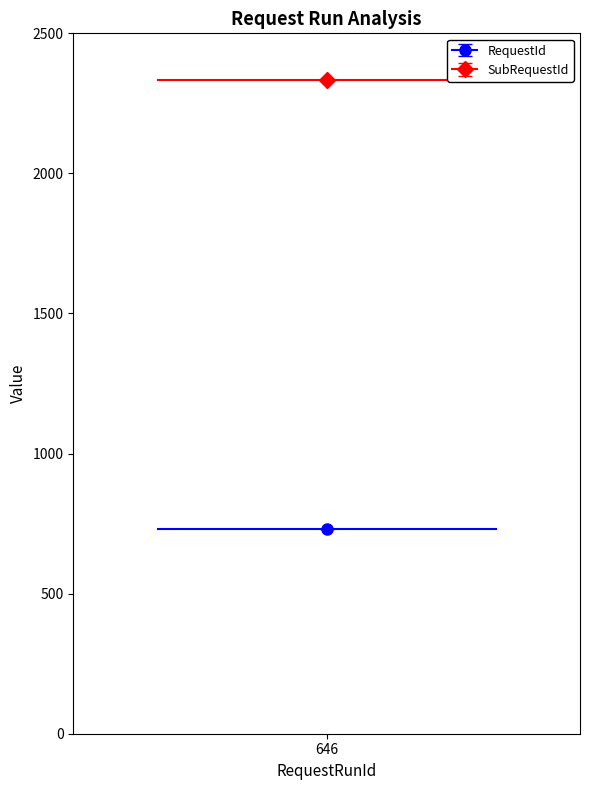

What is the value of the SubRequestId point at the 1st from the left?

2335